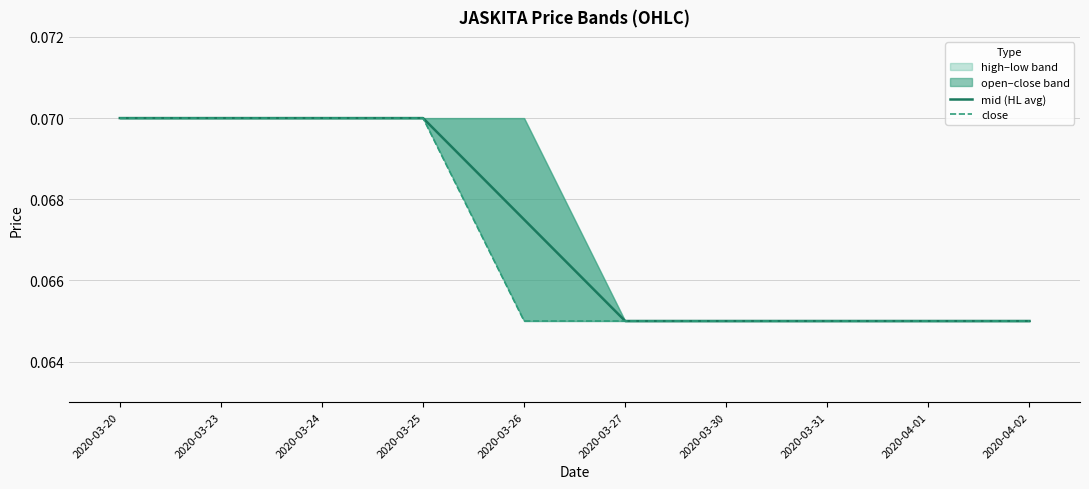

Is this an area chart (filled region under the line)?

No